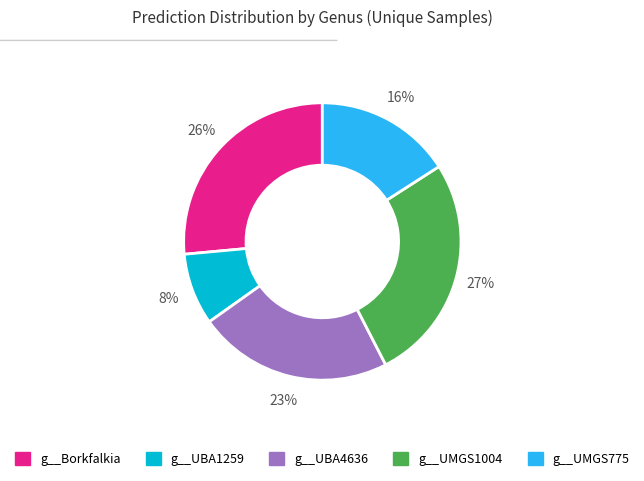

Count the number of slices in the pie.

5